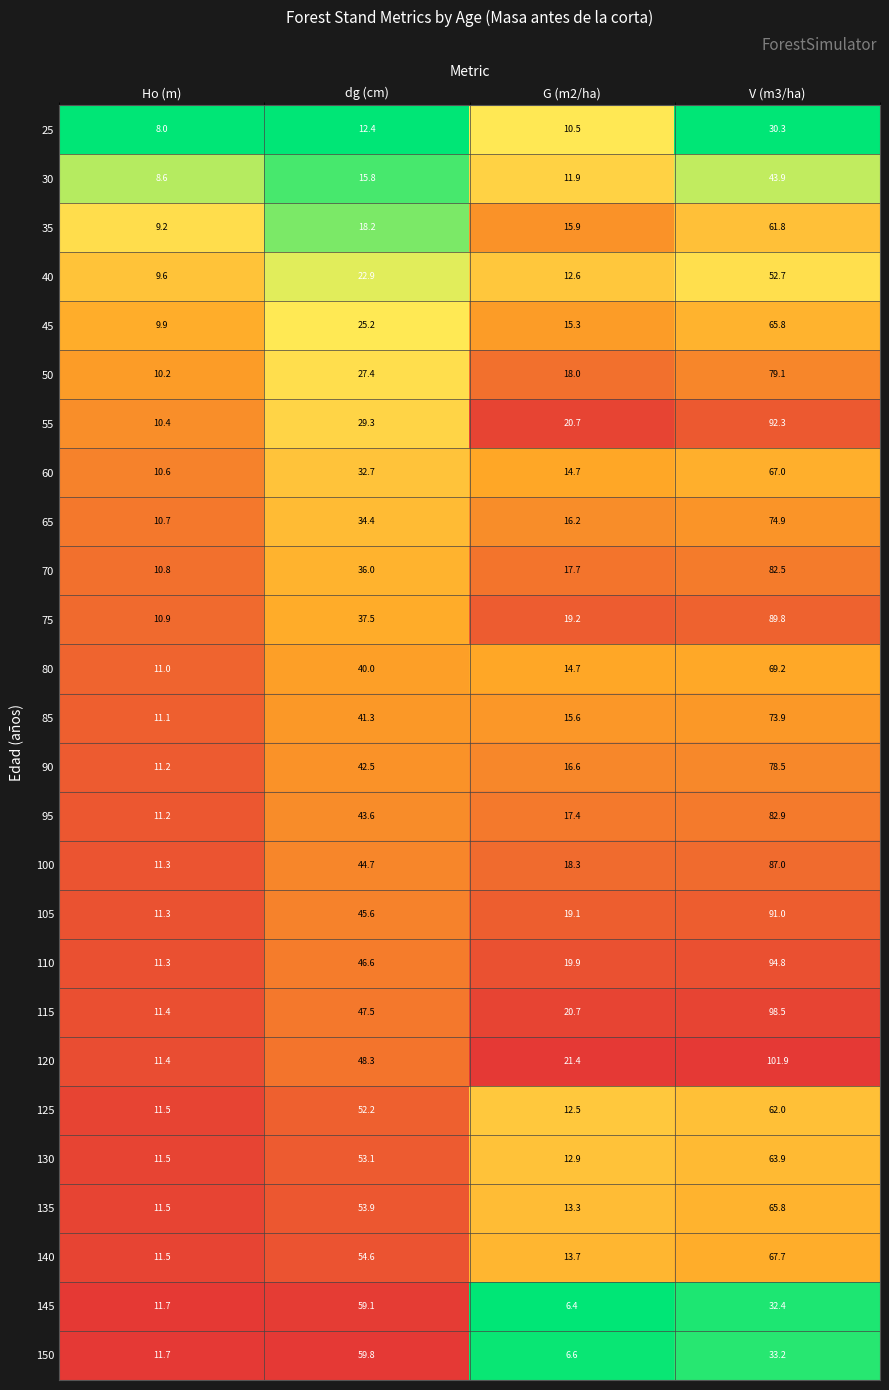

How many categories are shown in the chart?

4